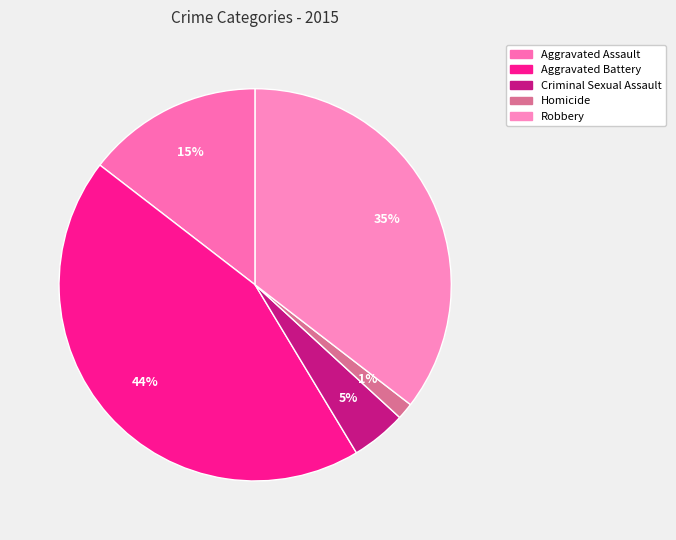

Count the number of slices in the pie.

5